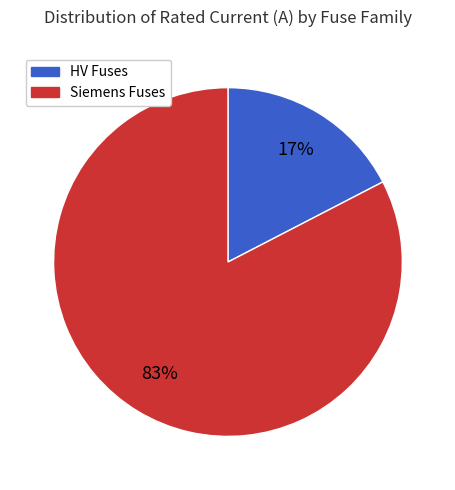

Which has a higher value, Siemens Fuses or HV Fuses?

Siemens Fuses